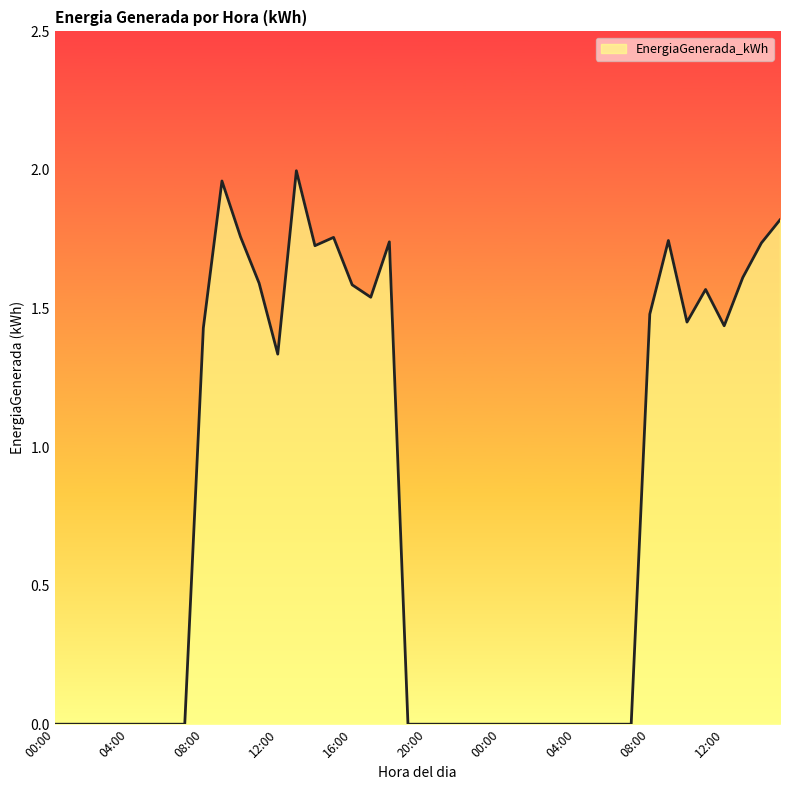

Is this an area chart (filled region under the line)?

Yes